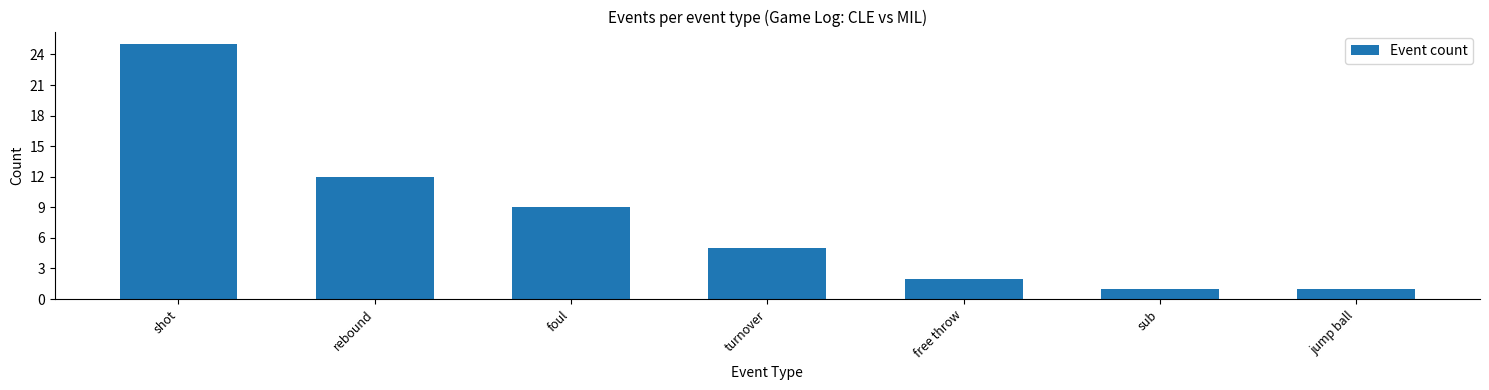

What is the difference between the second highest and minimum values?

11